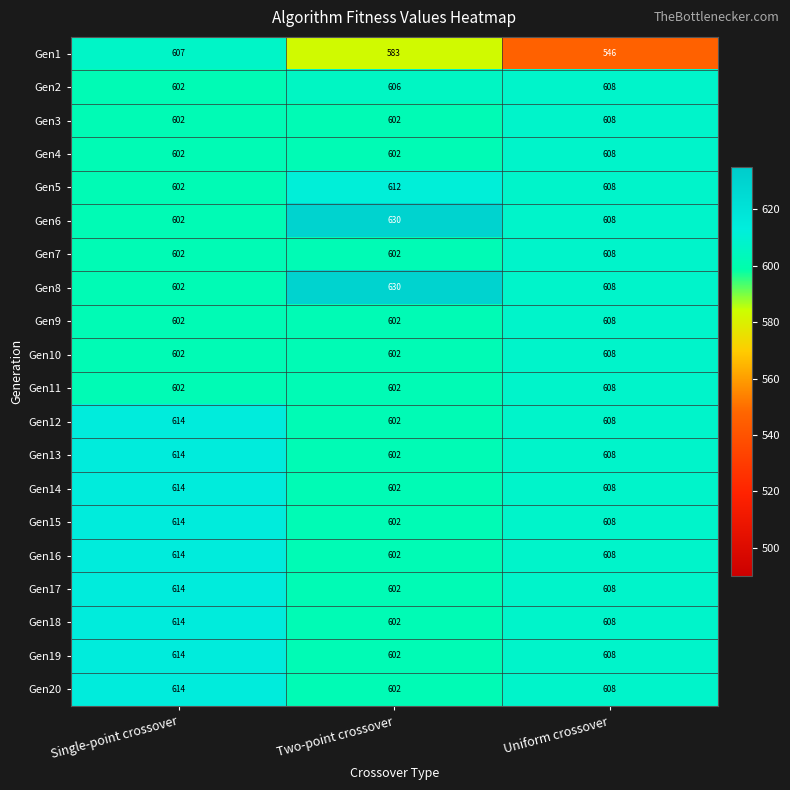

At which label is Gen17 closest to 608?

Uniform crossover